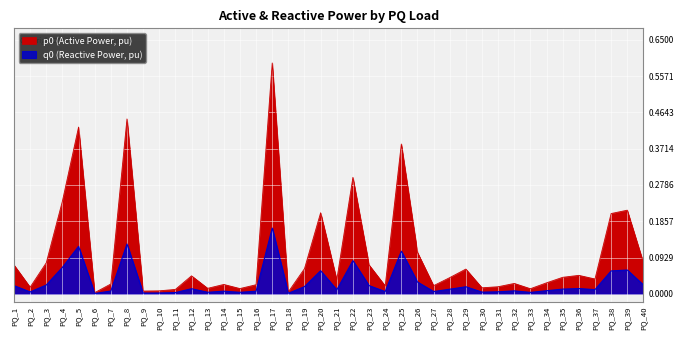

Which series has the widest spread of values?

p0